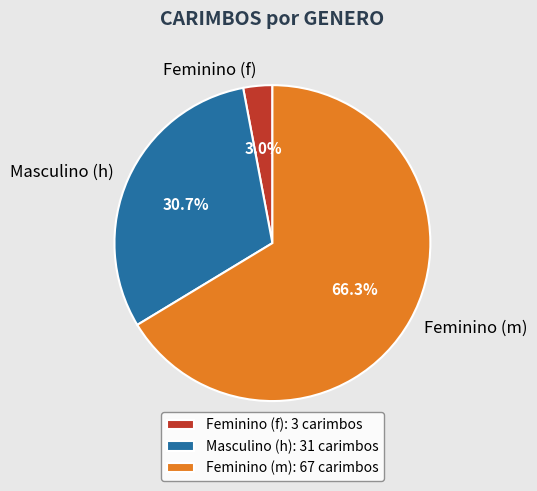

To the nearest percent, what is the difference between the largest and smallest slice percentages?

63%